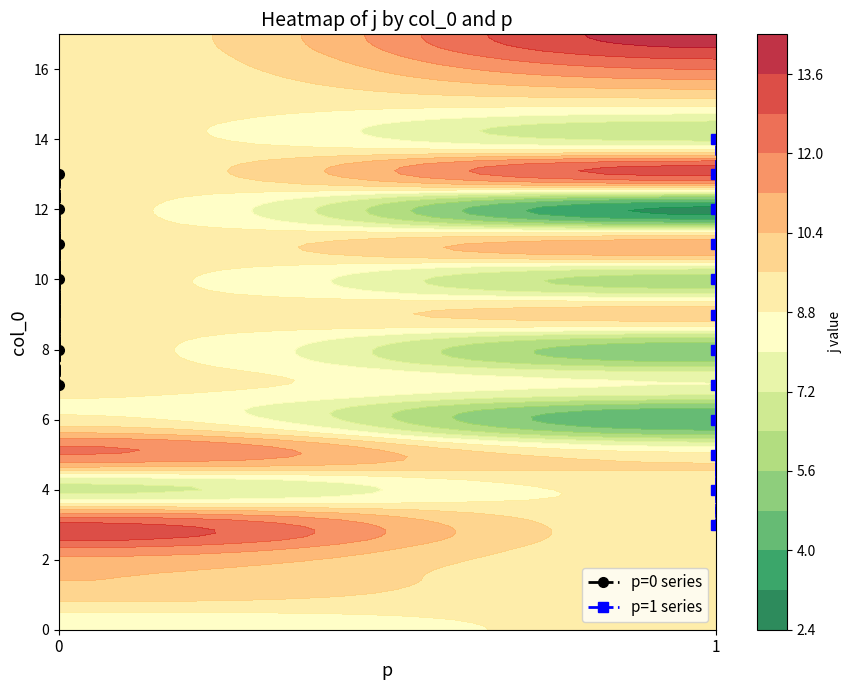

What is the sum of all values?

61